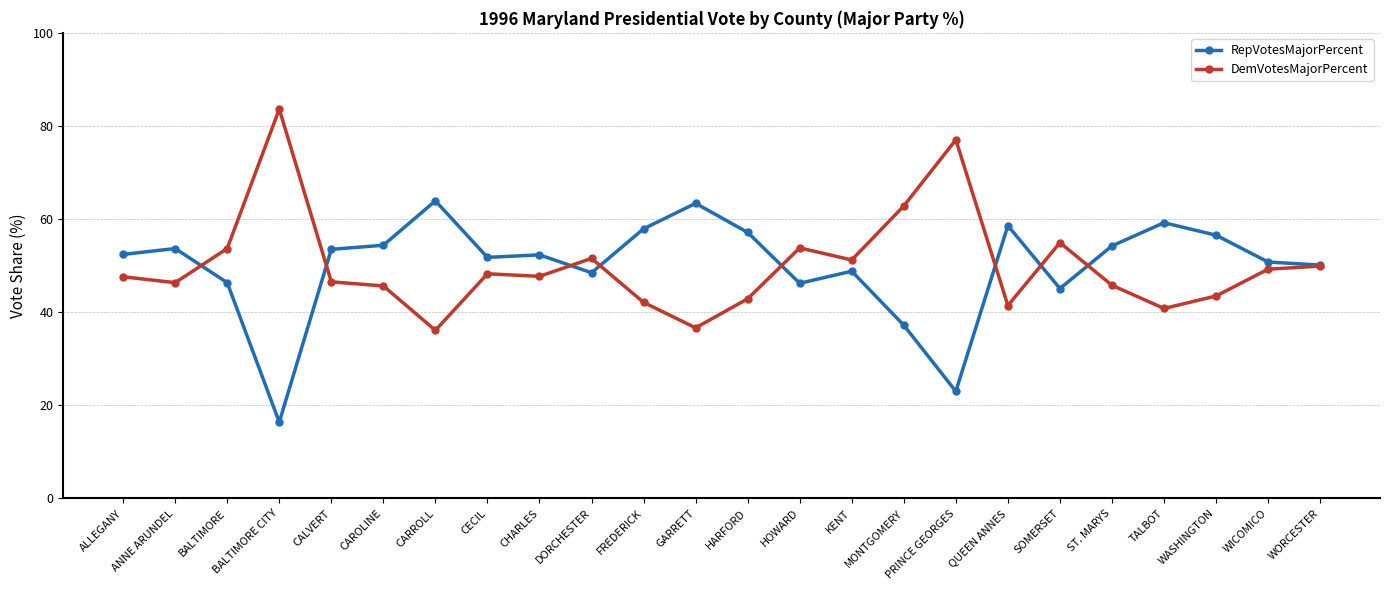

What is the maximum value shown in the chart?

83.6